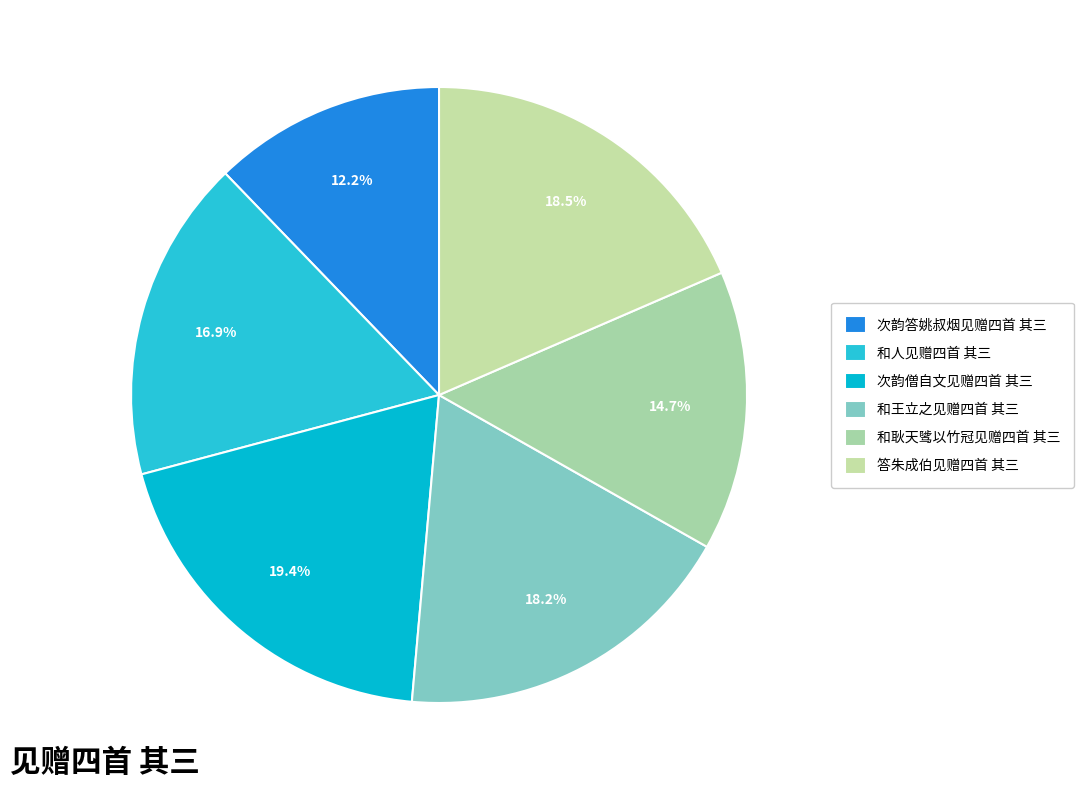

To the nearest percent, what is the difference between the largest and smallest slice percentages?

7%